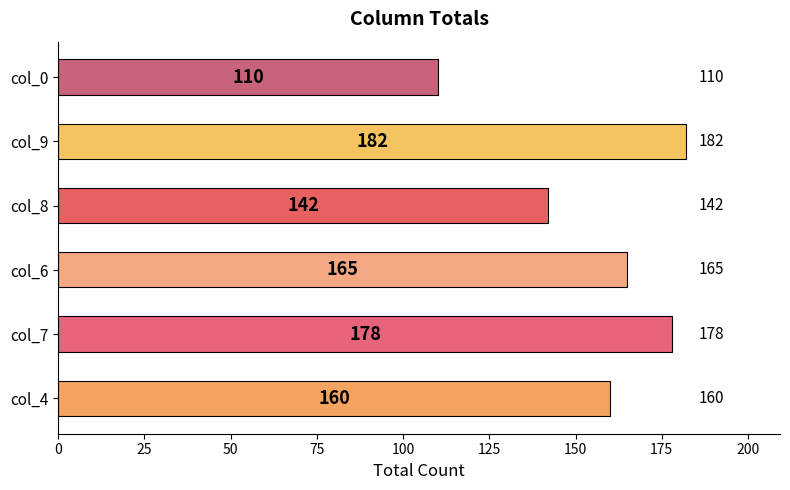

What is the average value?

156